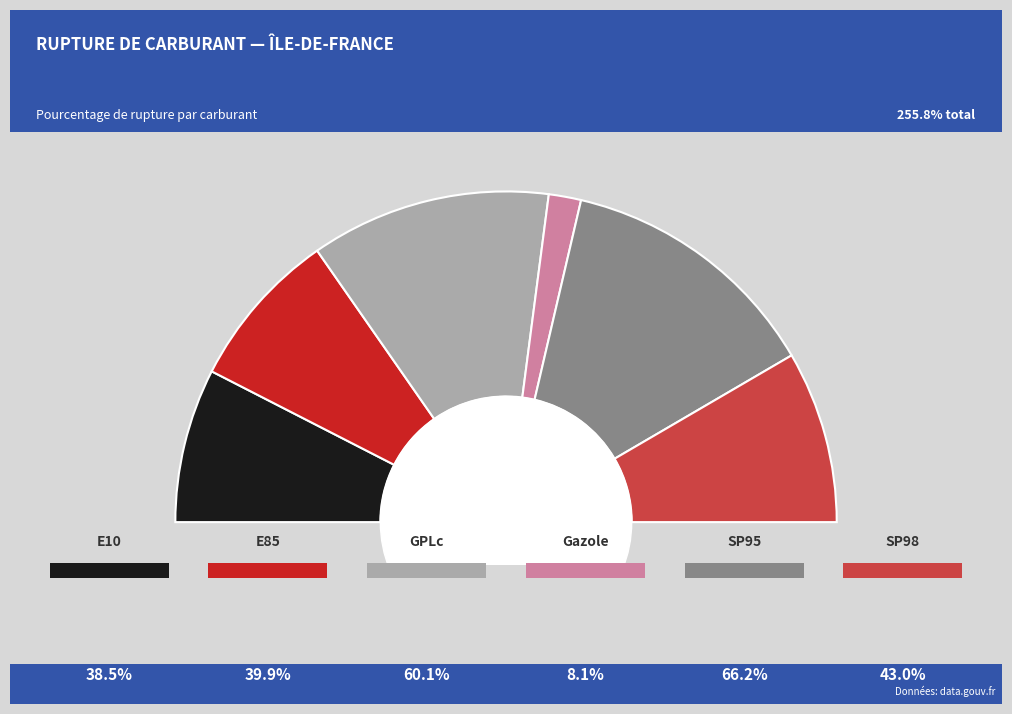

How much of the chart is everything except E10?

84.9%